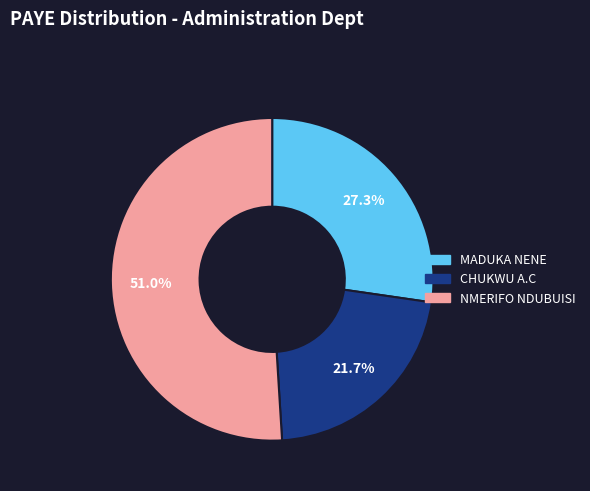

Is there any slice that represents more than half of the pie?

Yes